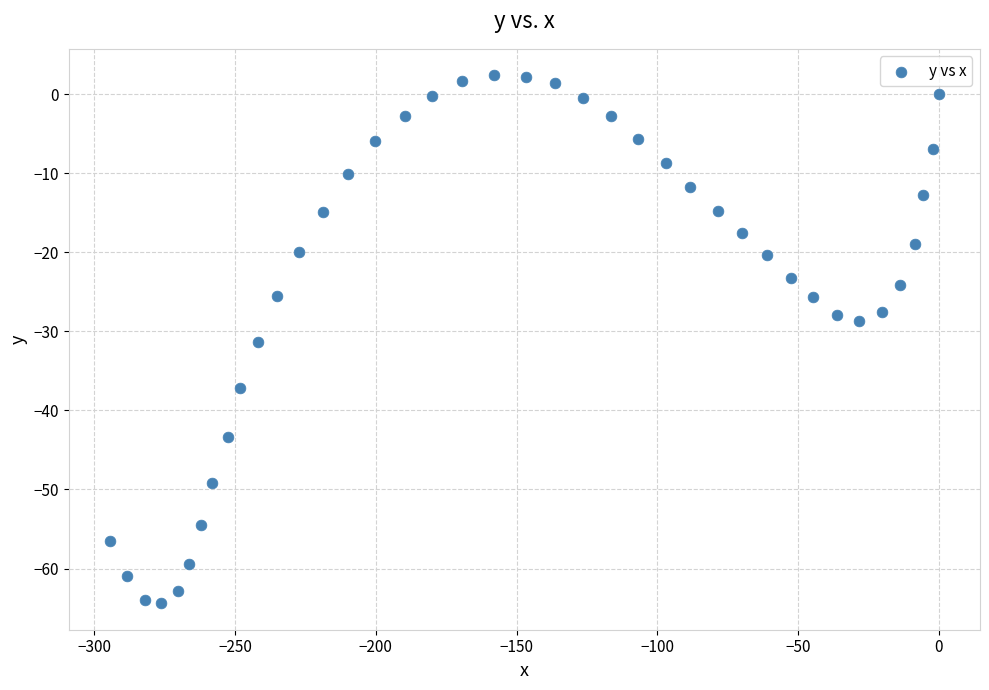

What is the range of Y values (max minus min)?

66.8